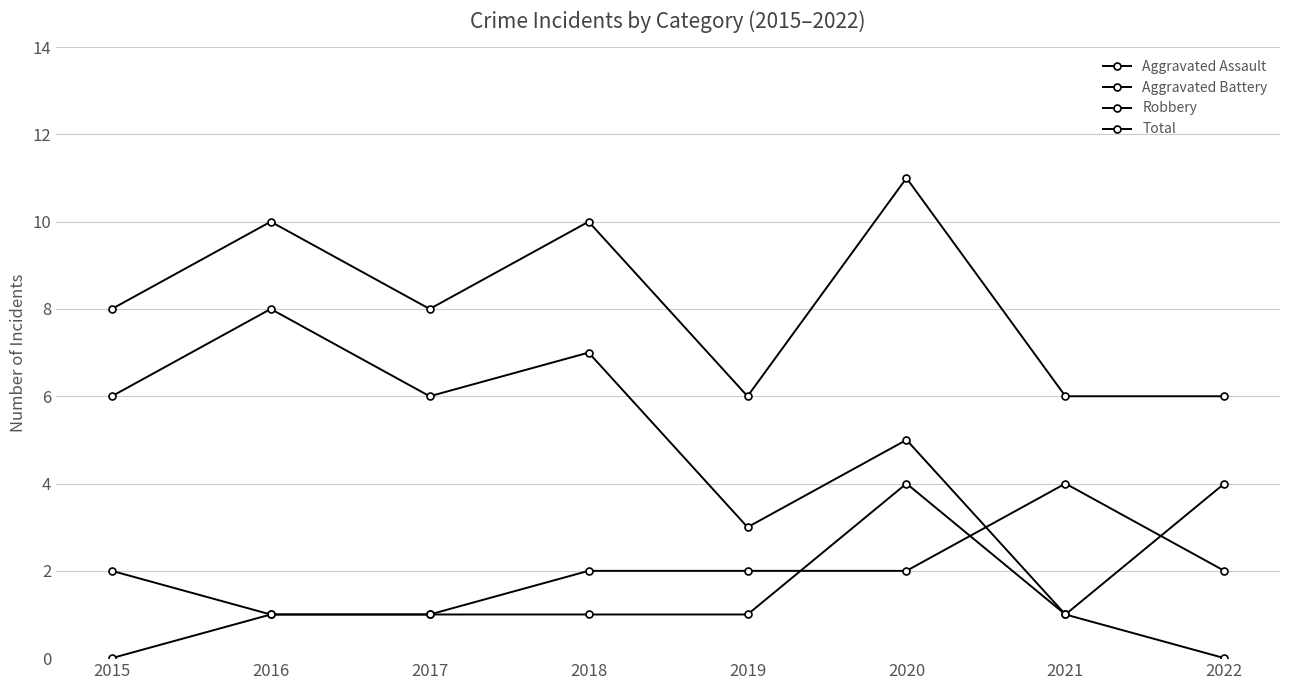

Is the value of Robbery at 2017 greater than the value of Aggravated Assault at 2021?

Yes